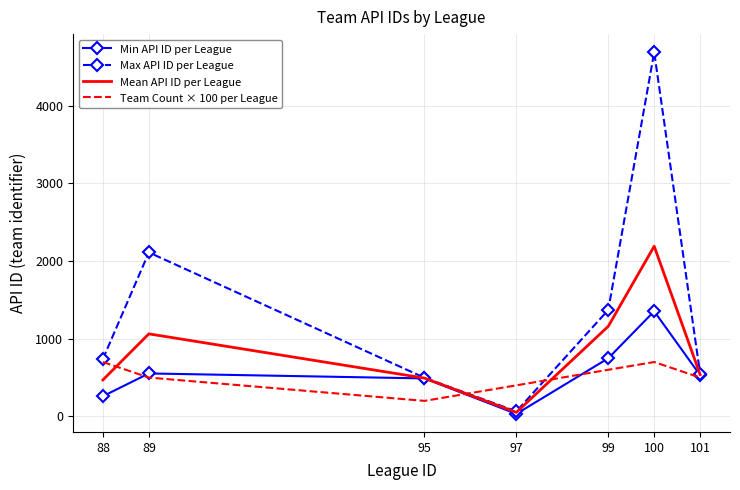

Where is the first local maximum for Max API ID per League?

89